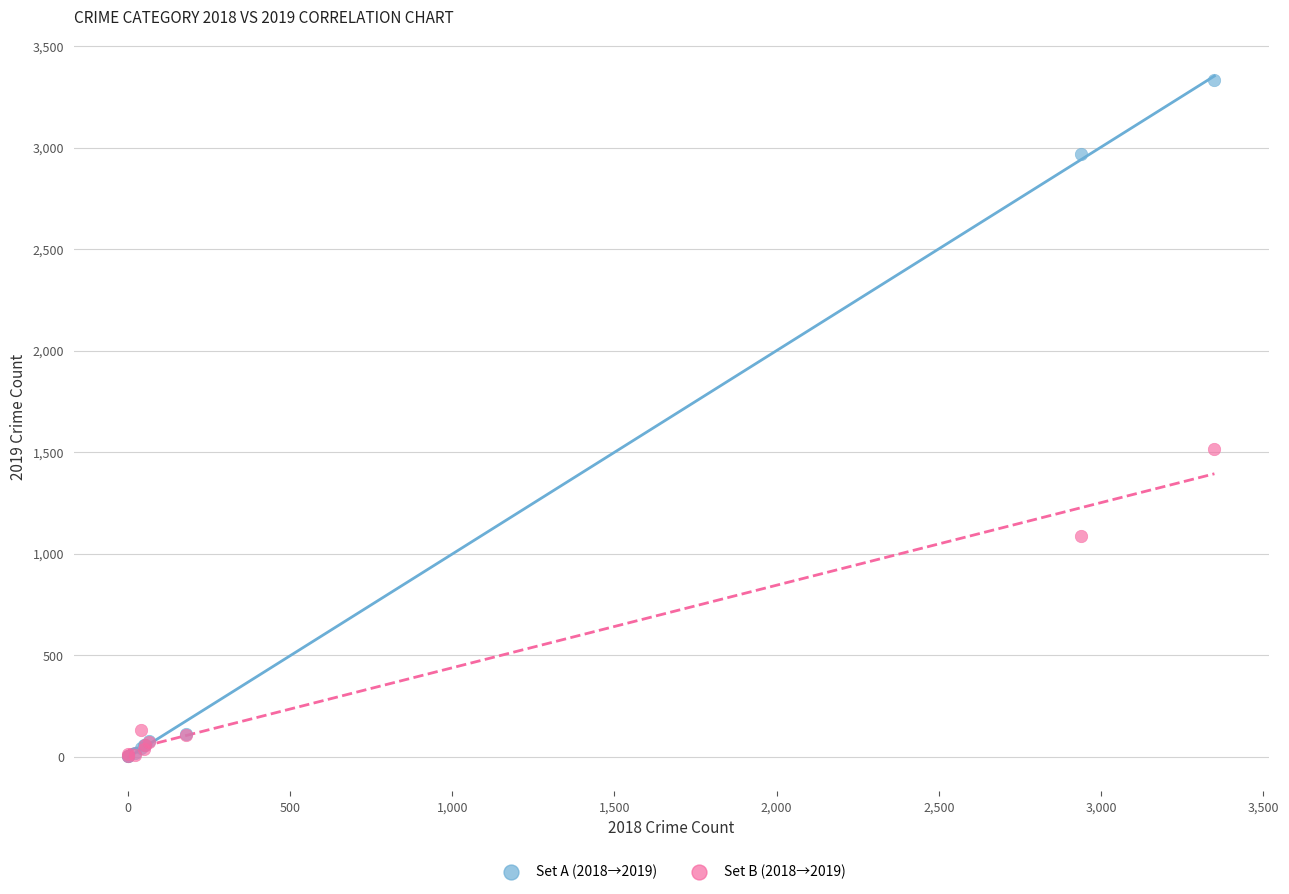

Across all series, what Y value is closest to 1666?

1514